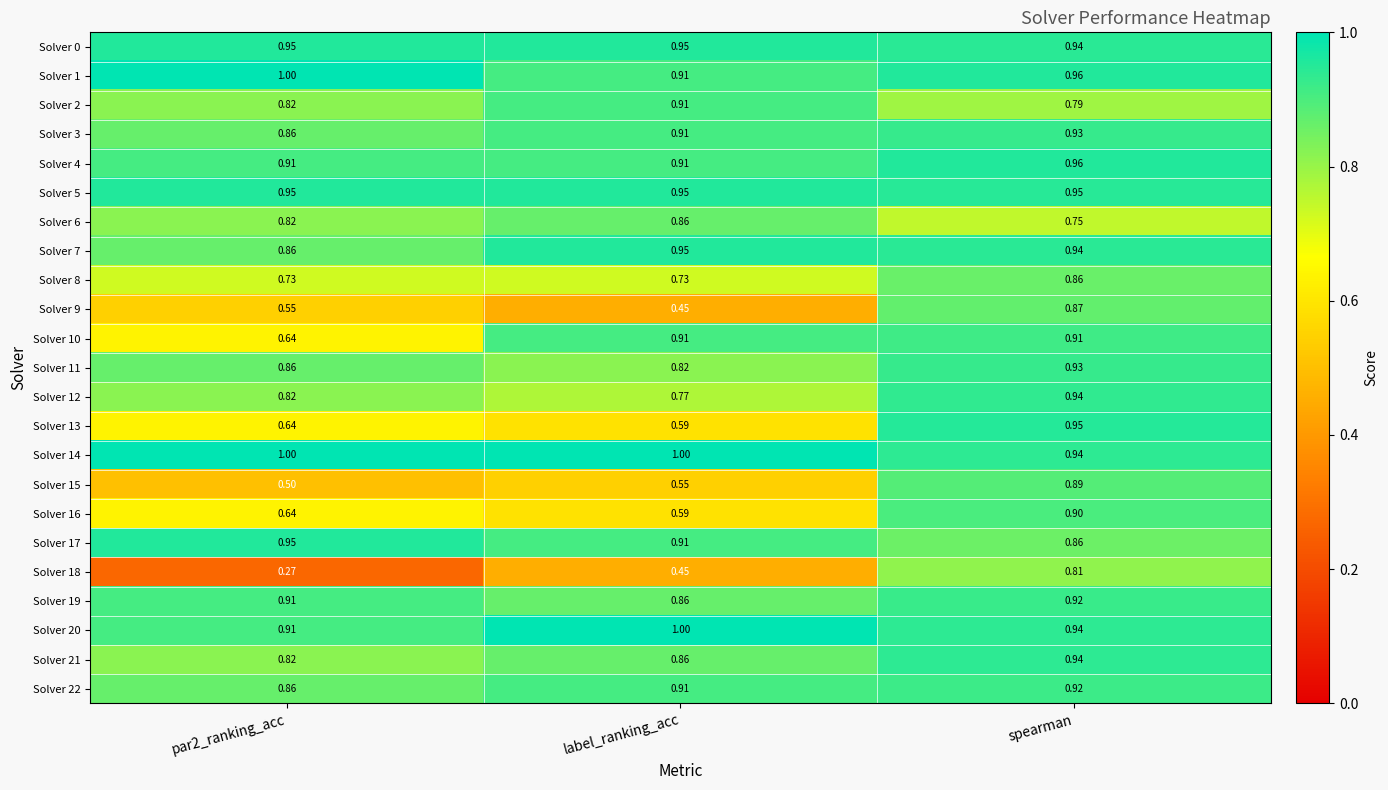

Is the value of Solver 0 at label_ranking_acc greater than the value of Solver 3 at par2_ranking_acc?

Yes